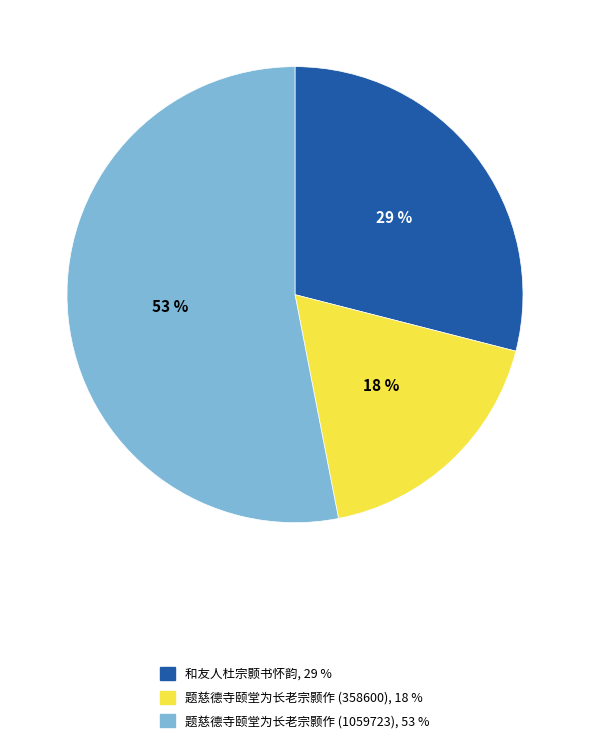

Which has a higher value, 题慈德寺颐堂为长老宗颢作 (358600) or 题慈德寺颐堂为长老宗颢作 (1059723)?

题慈德寺颐堂为长老宗颢作 (1059723)